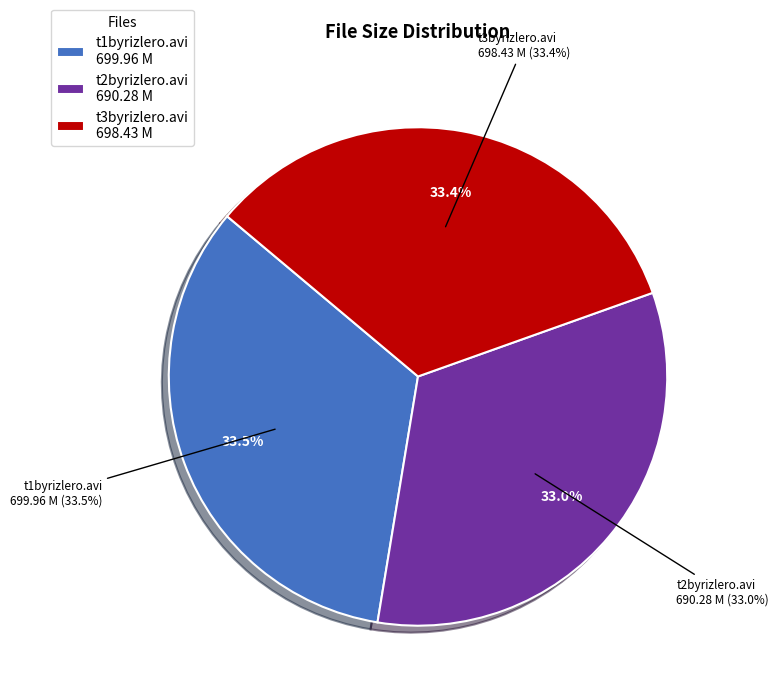

Combined, what portion of the pie is t3byrizlero.avi and t2byrizlero.avi?

66.5%